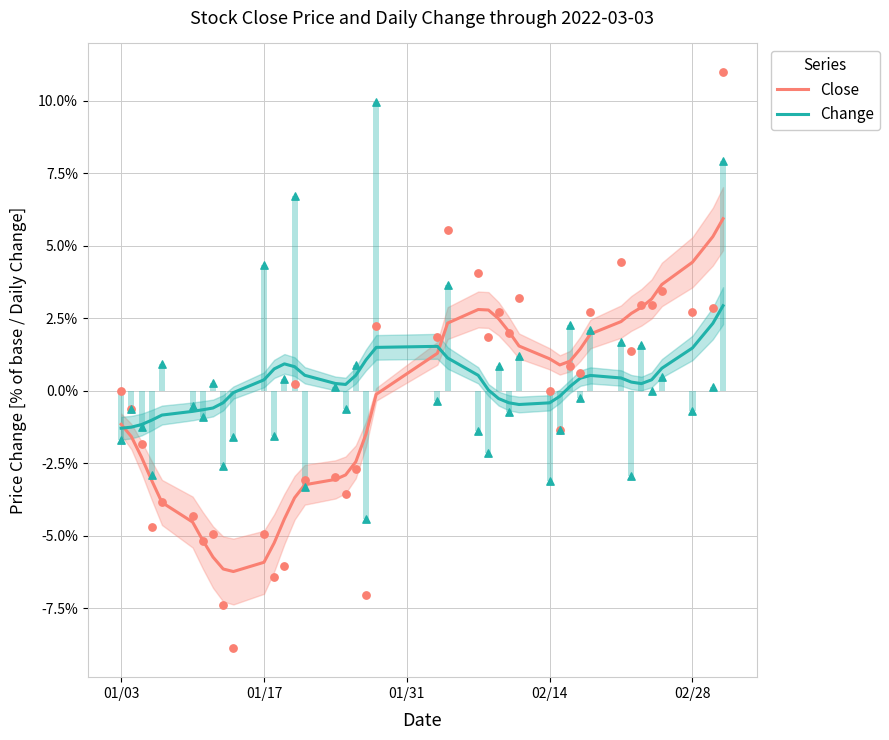

Which series has the largest total across all categories?

Change